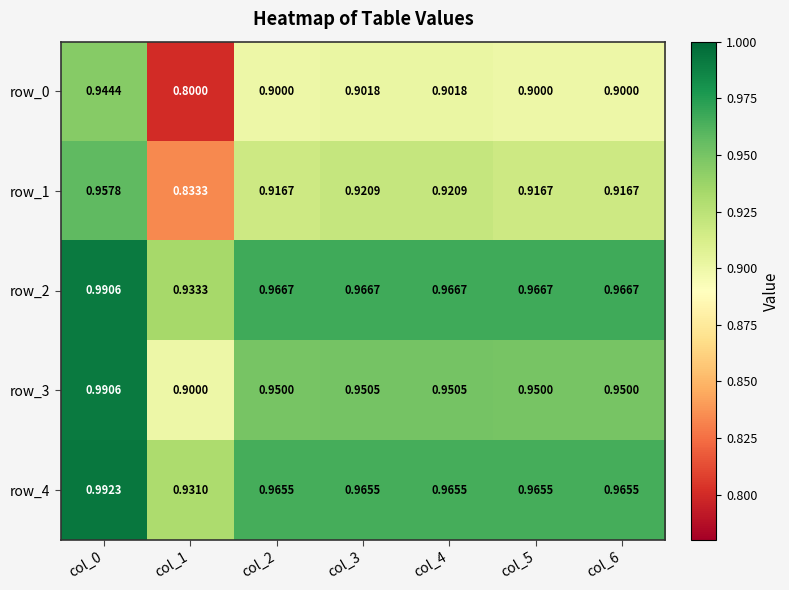

At which category is the sum across all series the highest?

col_0